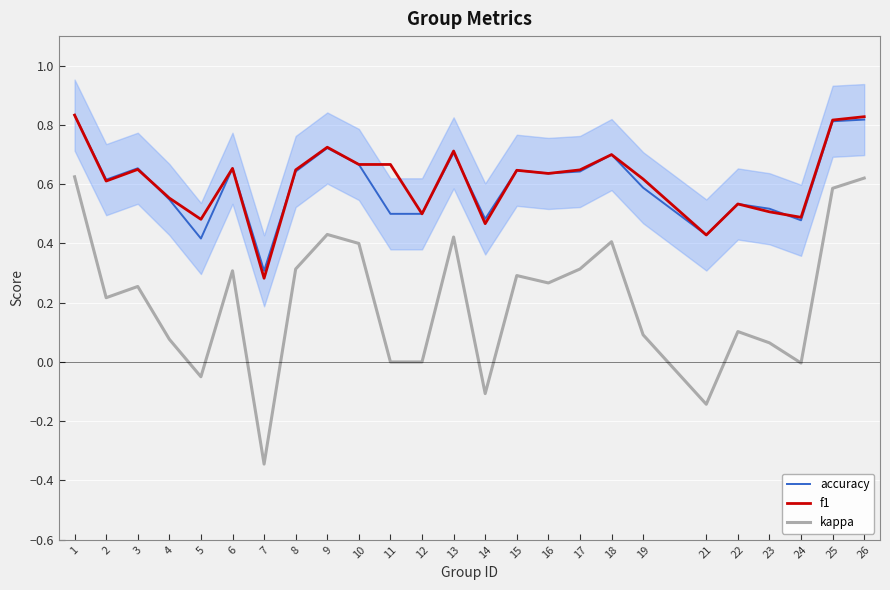

What is the difference between the maximum and minimum values in the accuracy series?

0.5